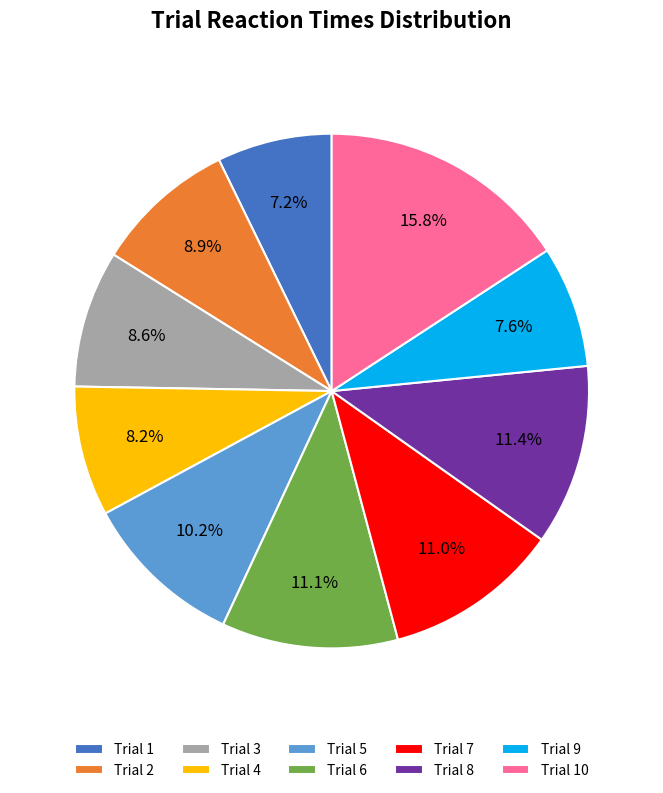

What is the largest slice in the pie chart?

Trial 10